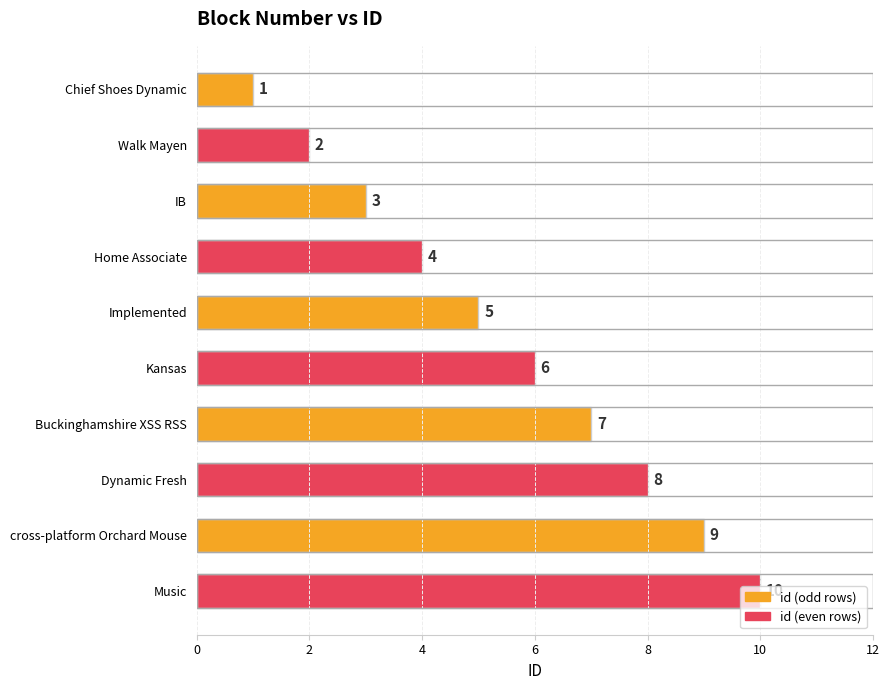

What is the difference between the maximum and minimum values?

9